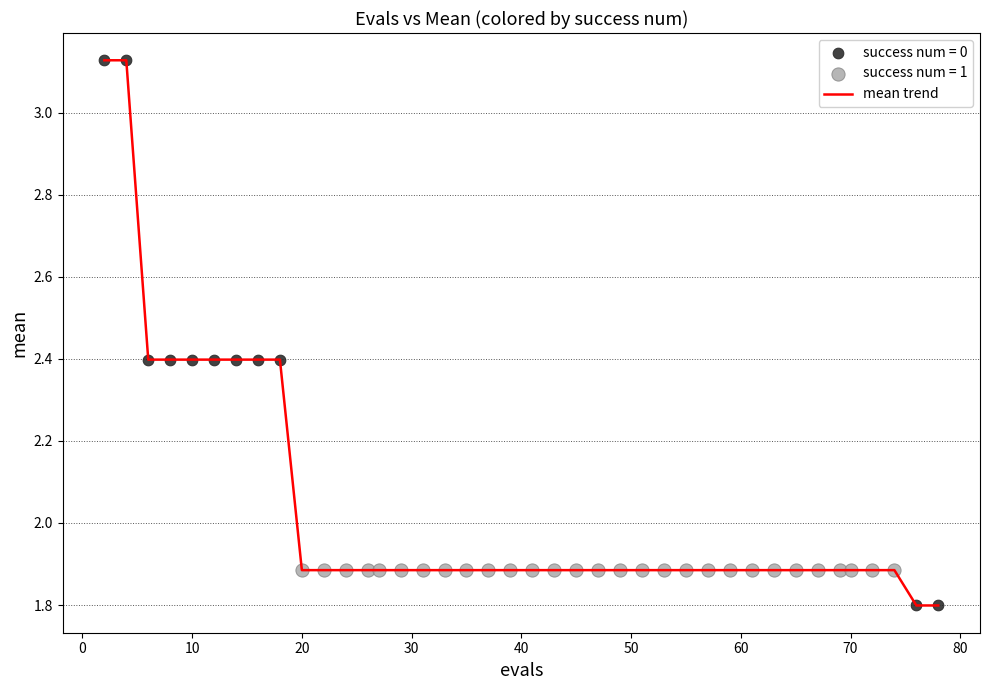

What is the minimum value shown in the chart?

1.8